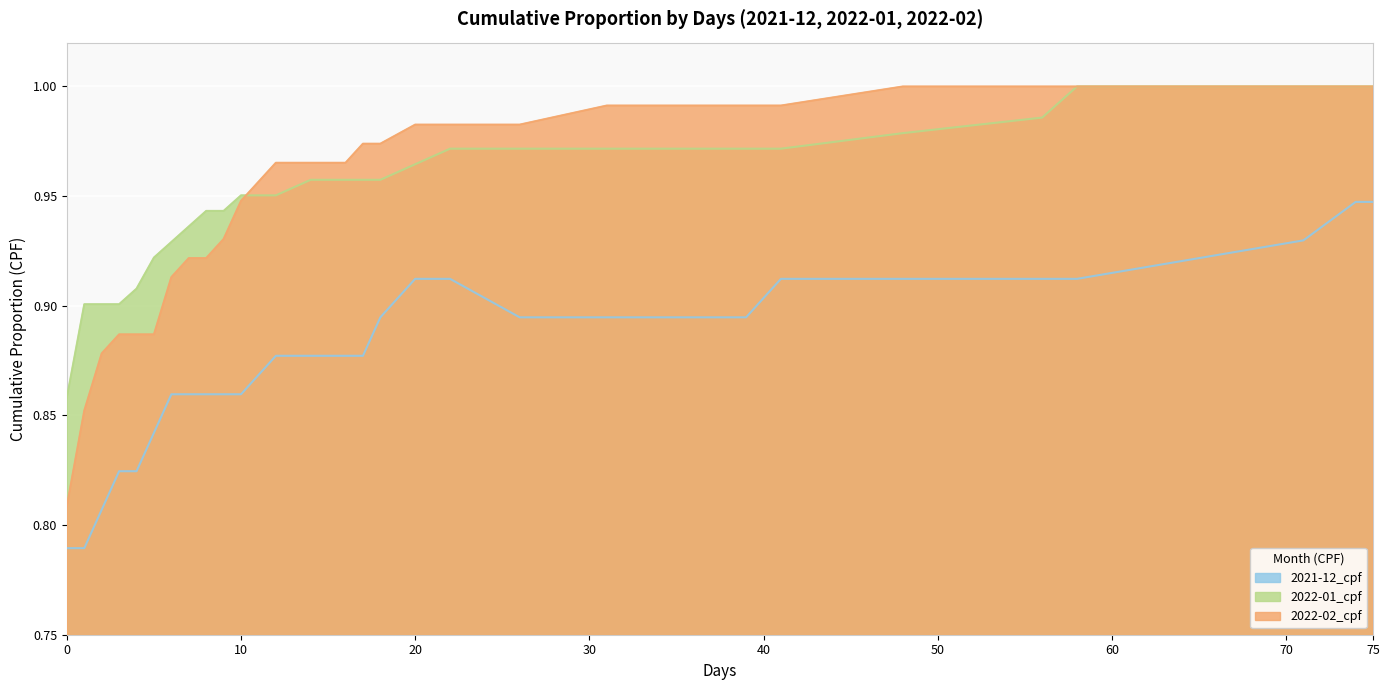

What is the lowest value of the 2022-02_cpf series?

0.8